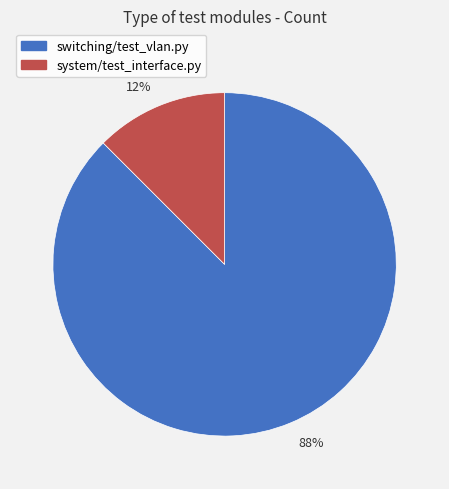

Do 12% and 88% together represent more than half of the pie?

Yes